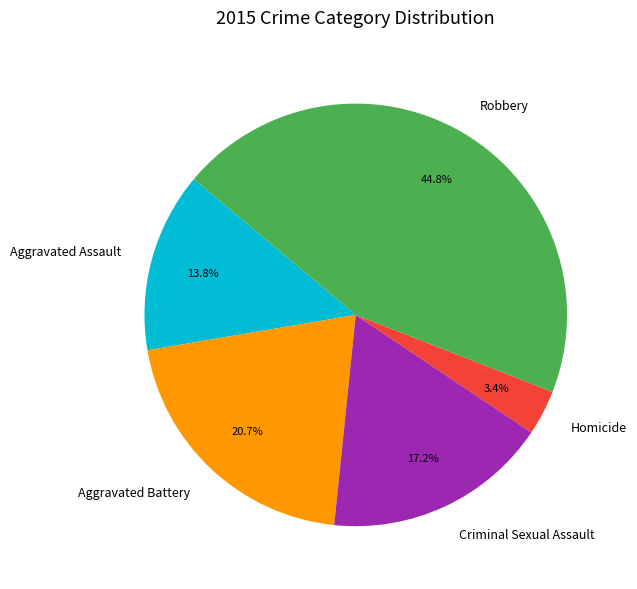

Do Homicide and Robbery together represent more than half of the pie?

No